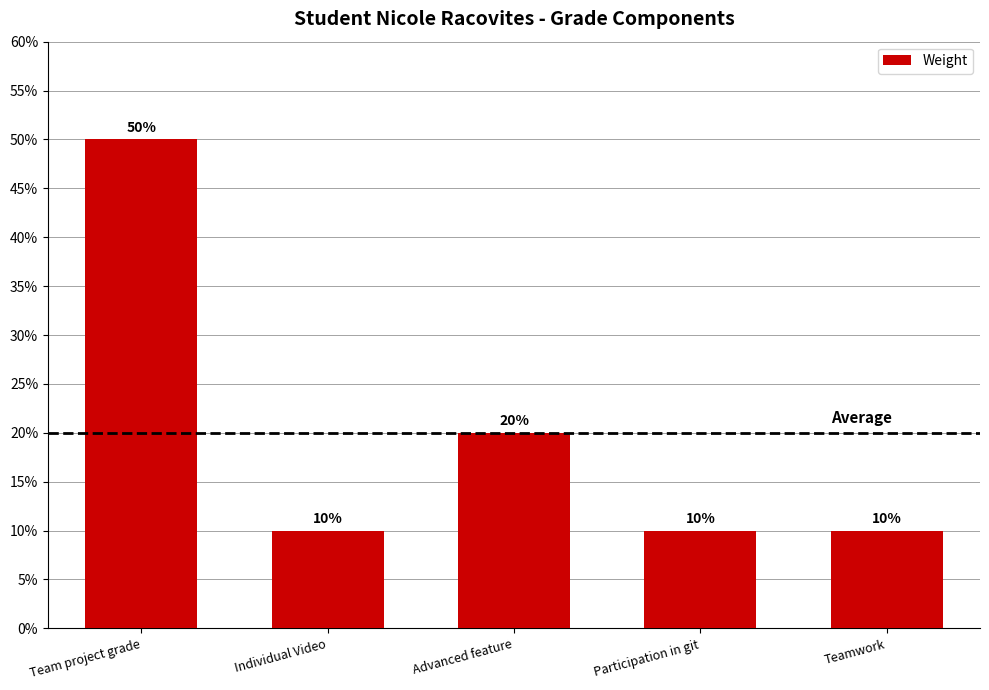

The chart shows a value of 0.7 at Team project grade. True or false?

False